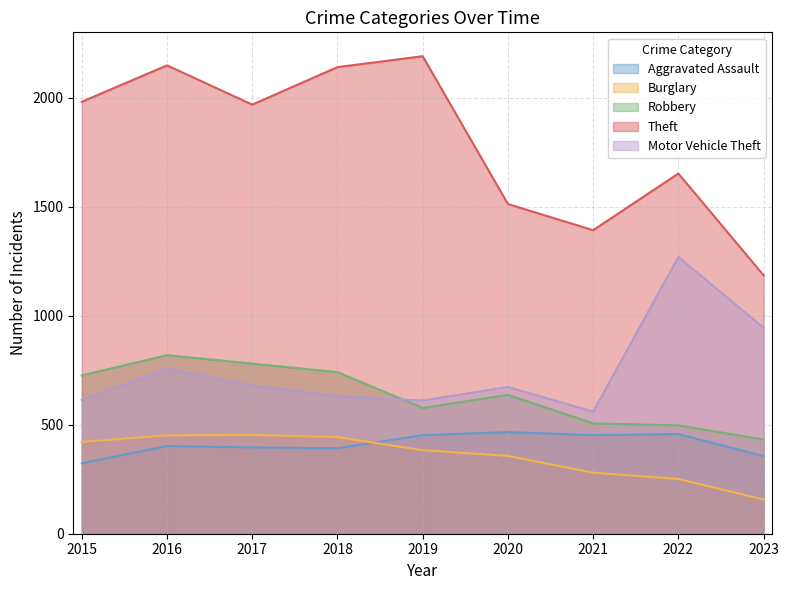

True or false: Robbery and Aggravated Assault intersect in this chart.

False